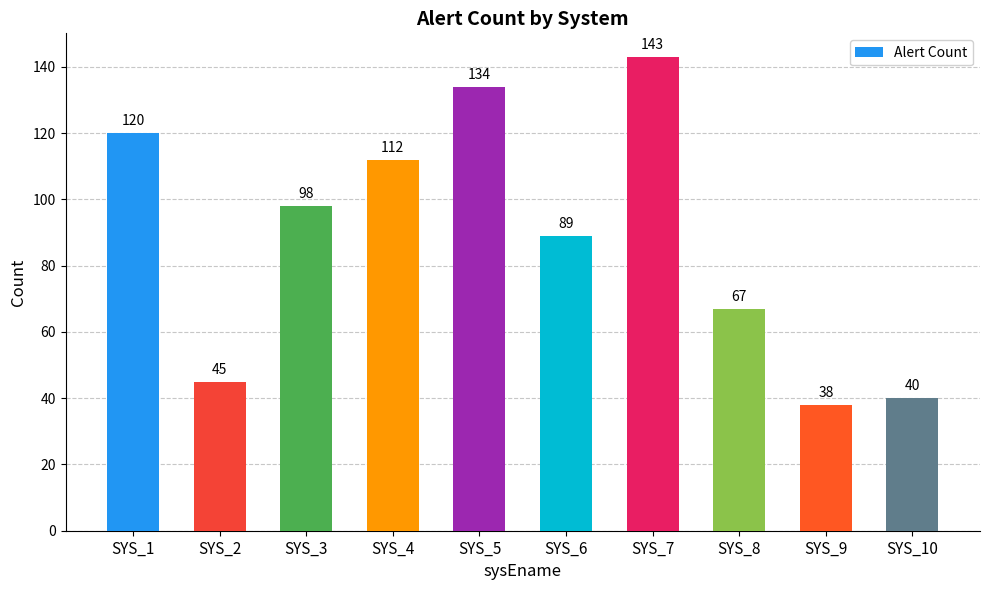

How many bars are there in total?

10